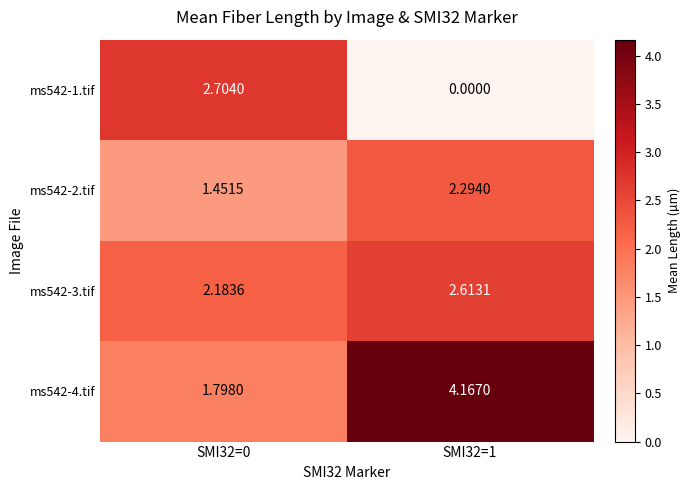

At which category is the sum across all series the highest?

SMI32=1